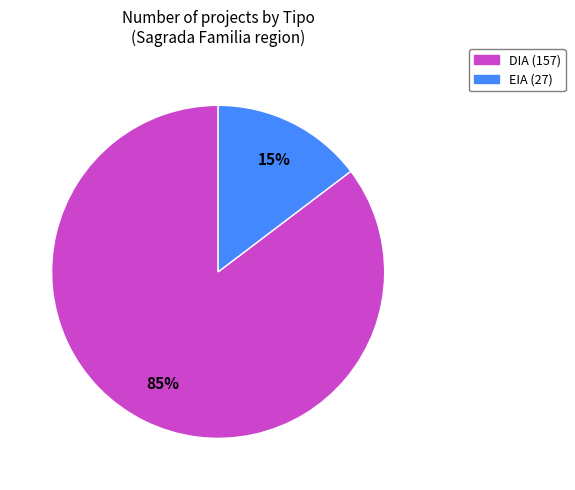

What is the smallest slice in the pie chart?

EIA